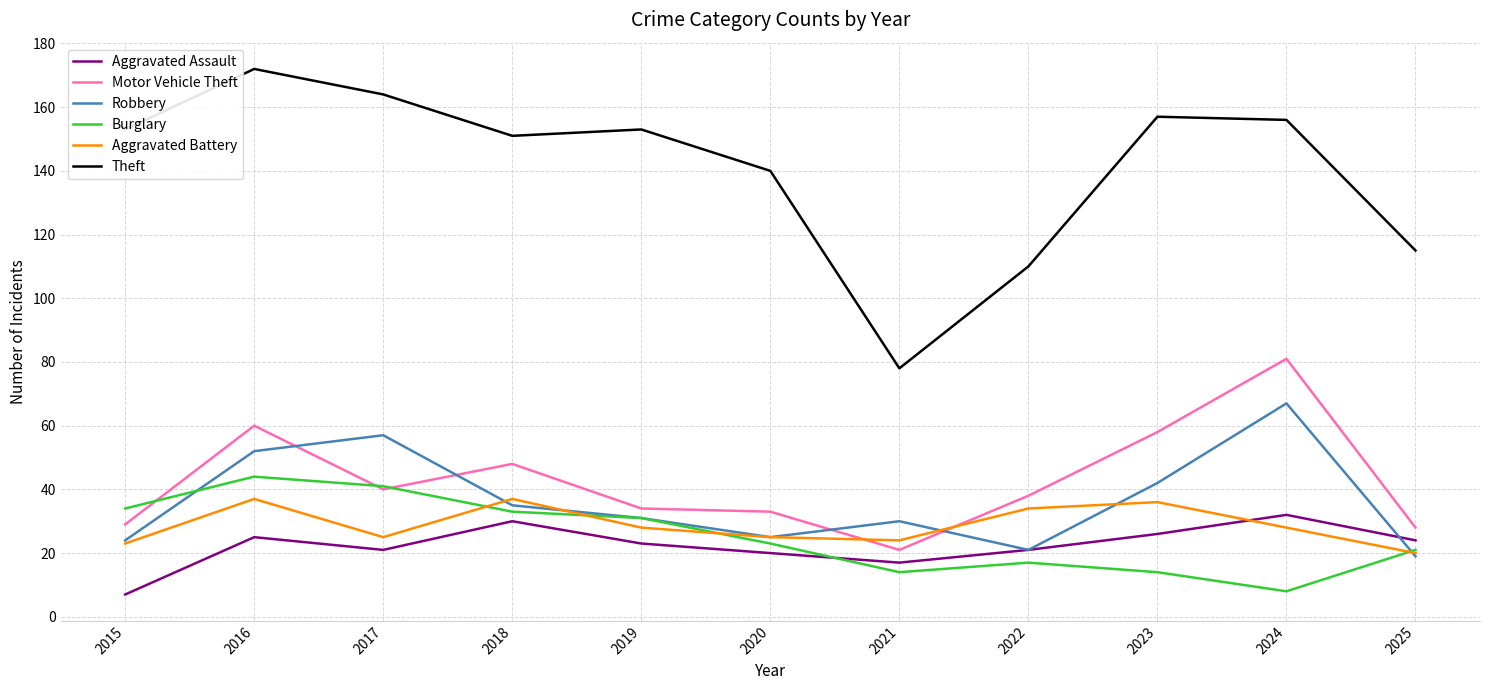

The Burglary series shows 41 at 2017. True or false?

True